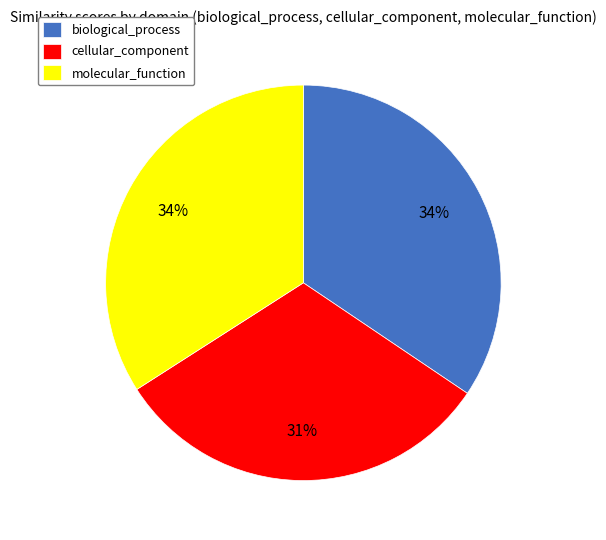

True or false: cellular_component accounts for 31% of the total.

True